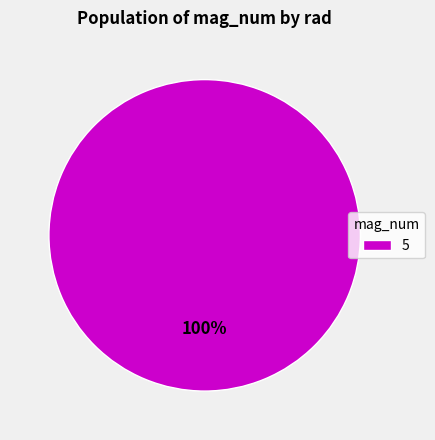

Rank the categories by value from highest to lowest.

5